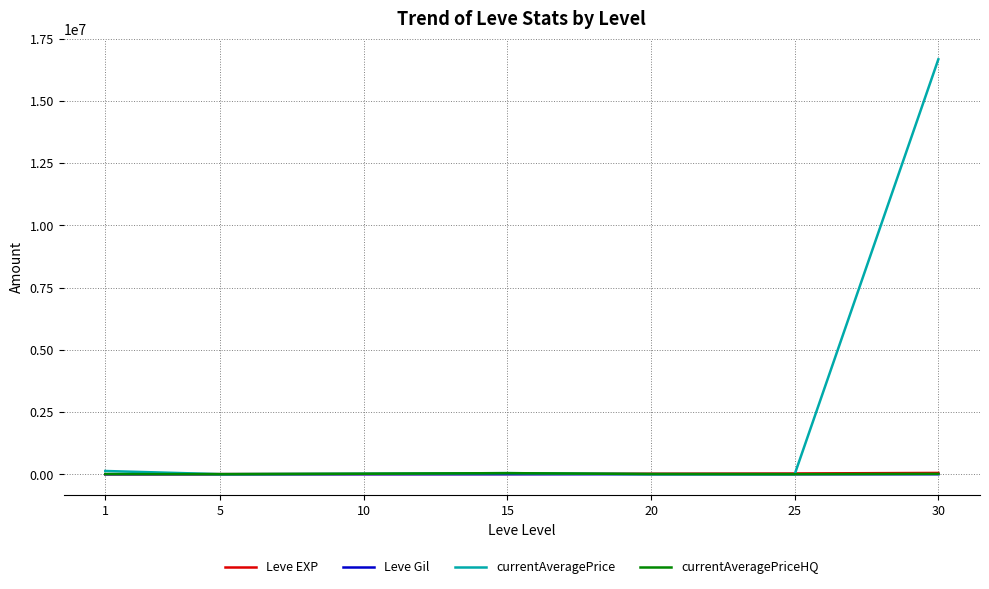

Which series has the largest range (max minus min)?

currentAveragePrice